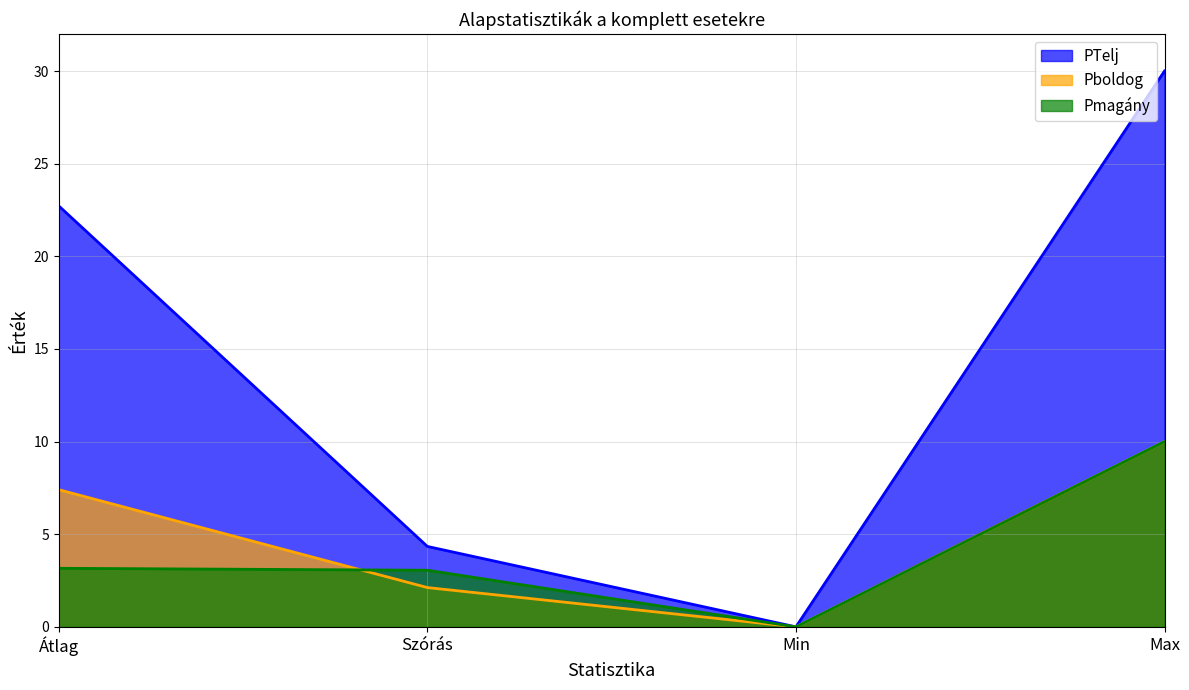

What is the maximum value for Pboldog?

10.0